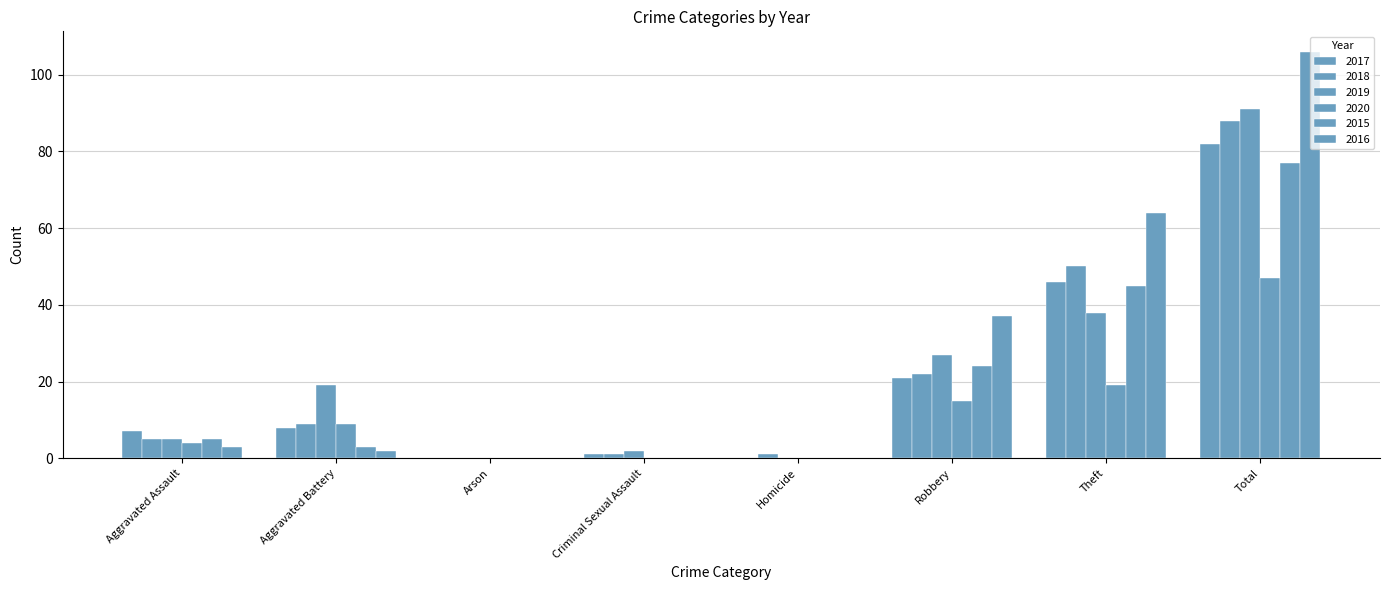

Where is 2015 nearest to the value 38?

Theft